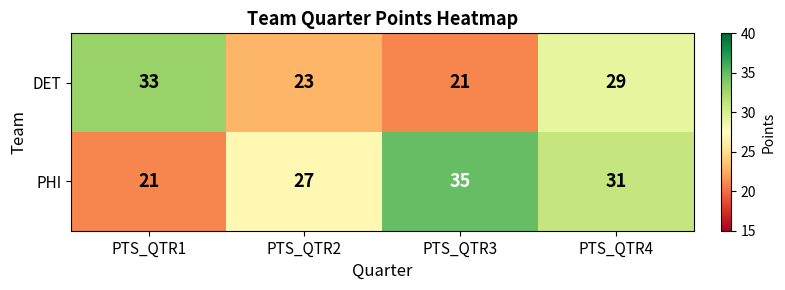

How many data points does each series have?

4